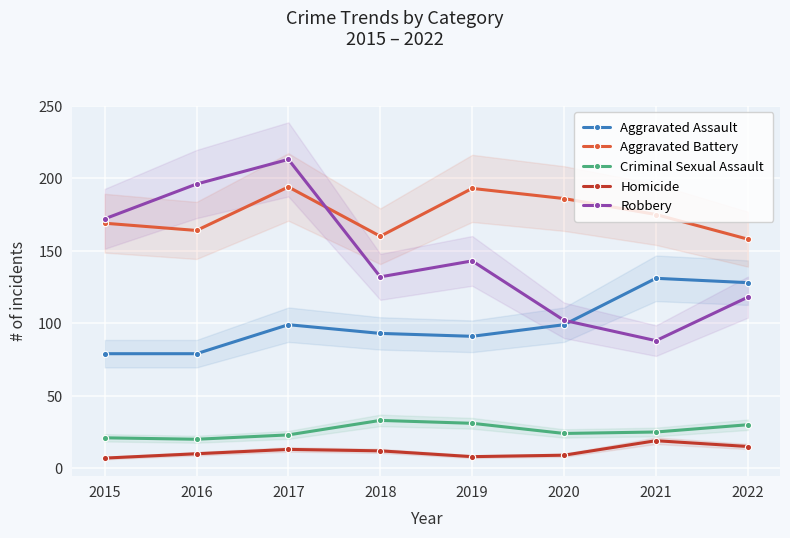

What is the difference between the second highest and minimum values in the Aggravated Battery series?

35